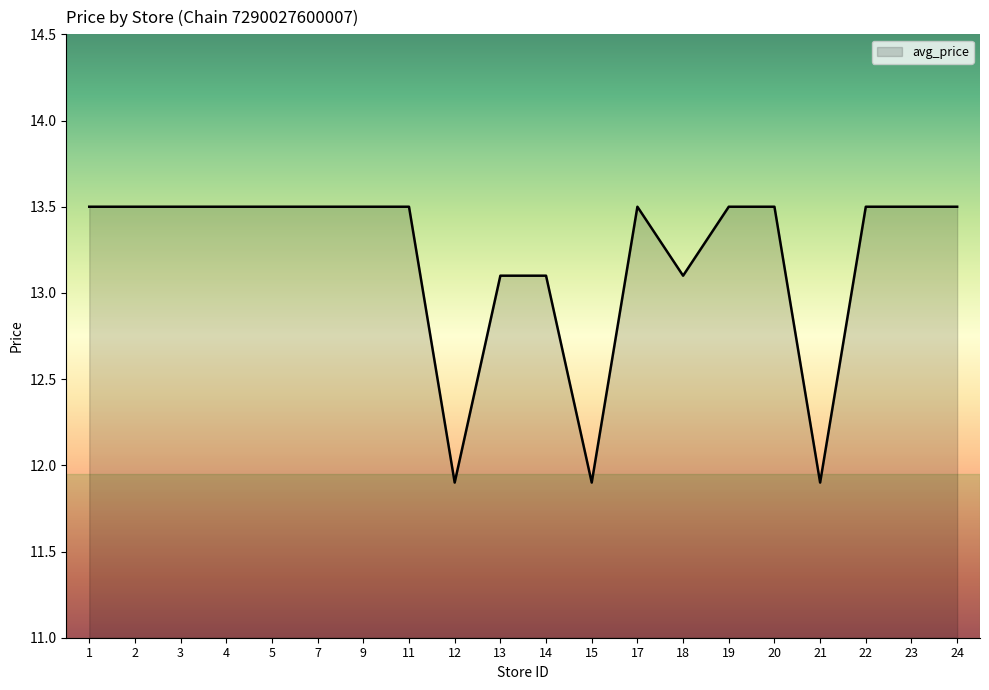

True or false: the data shows 22.1 at 3.

False